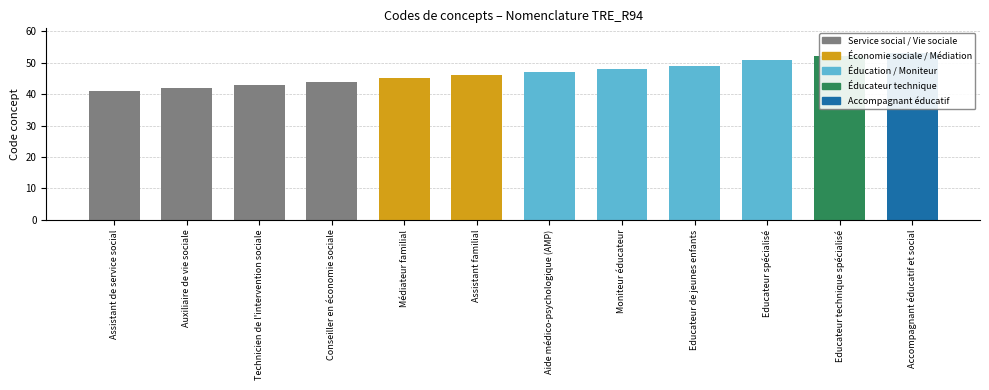

Are the bars grouped side by side (vs. stacked)?

No